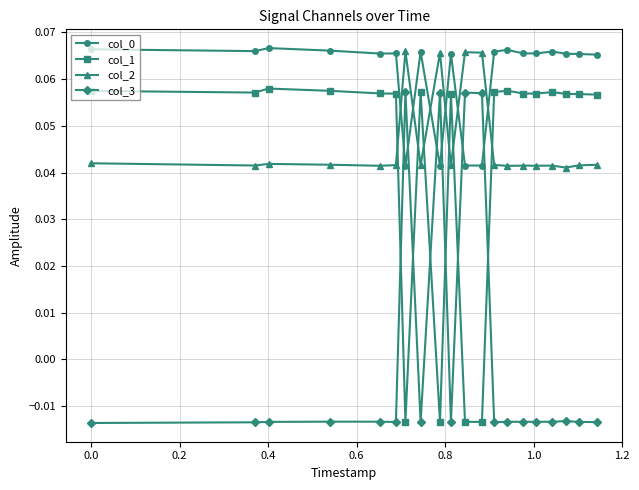

Count the number of data series in this chart.

4